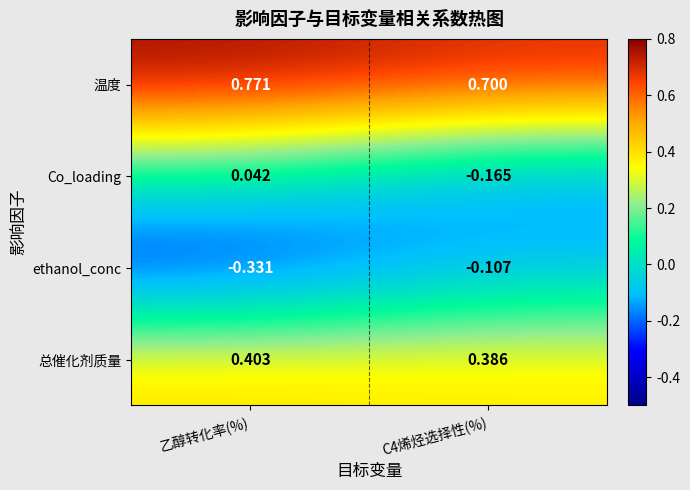

Which series has the largest total across all categories?

温度